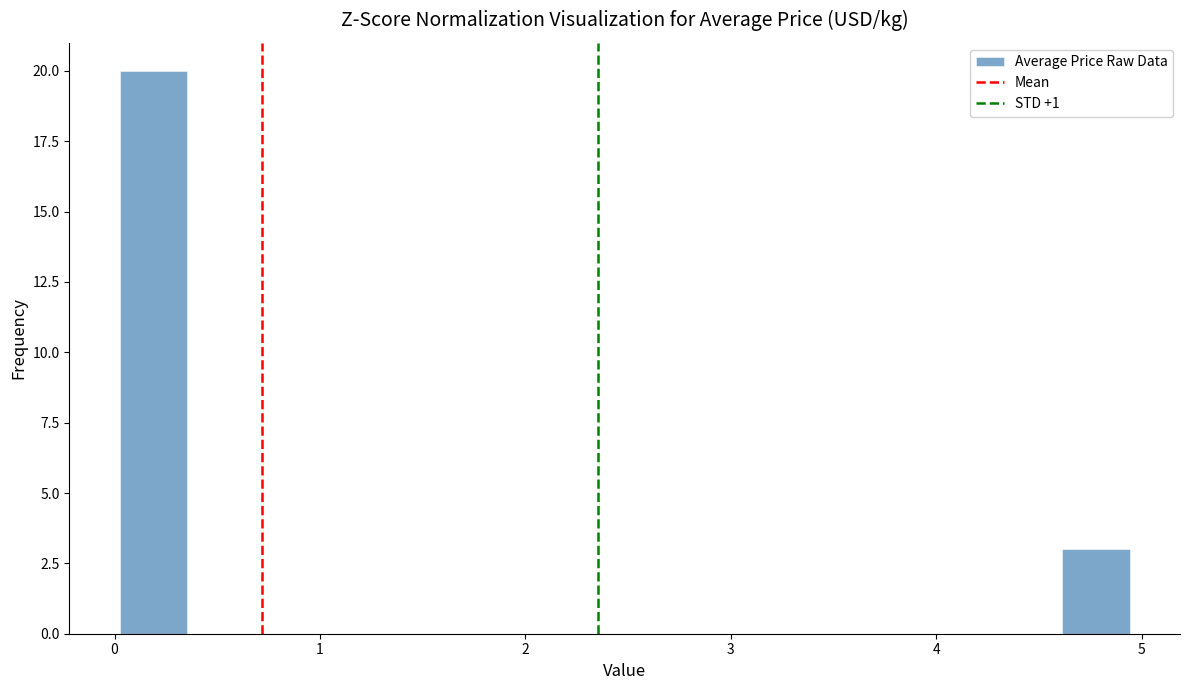

Read against the x-axis, roughly where is the centre of the tallest bar?

0.2